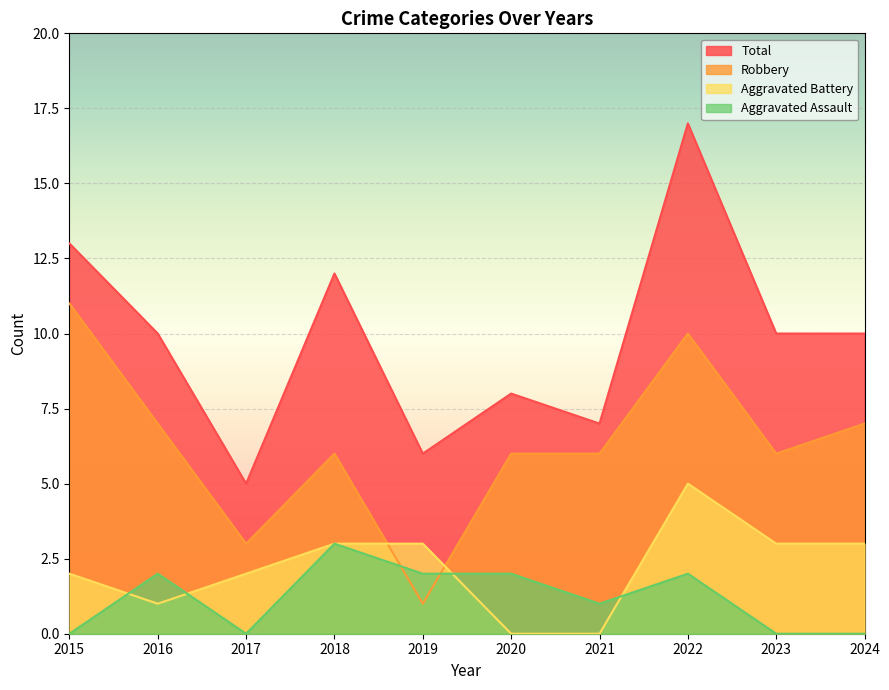

Where is Aggravated Battery nearest to the value 2?

2015